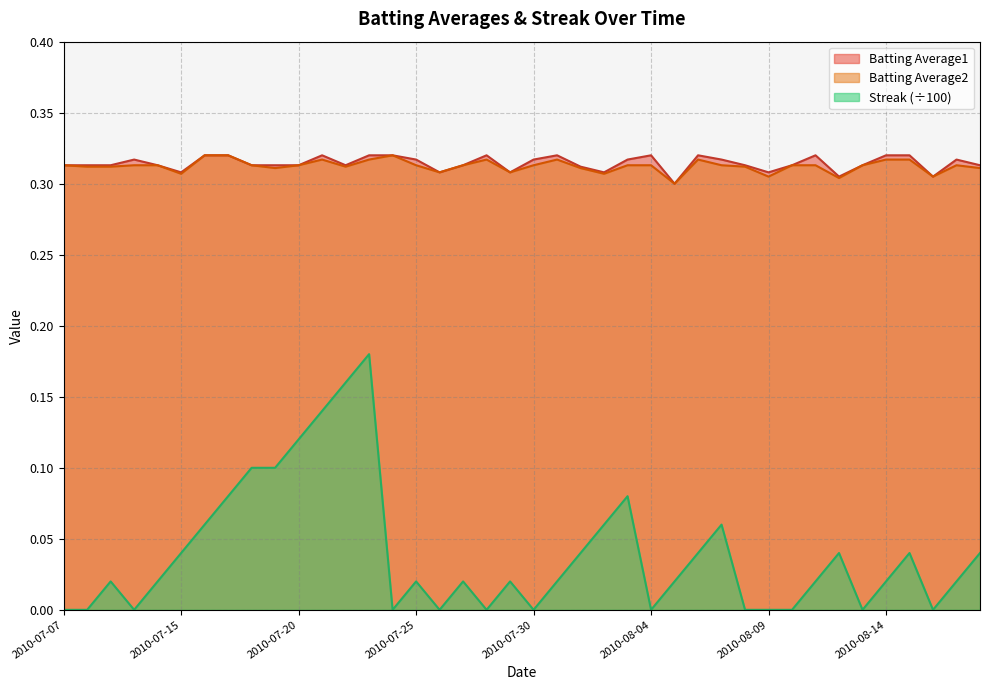

Rank the series at 2010-08-11 from lowest to highest value.

Streak, Batting Average2, Batting Average1